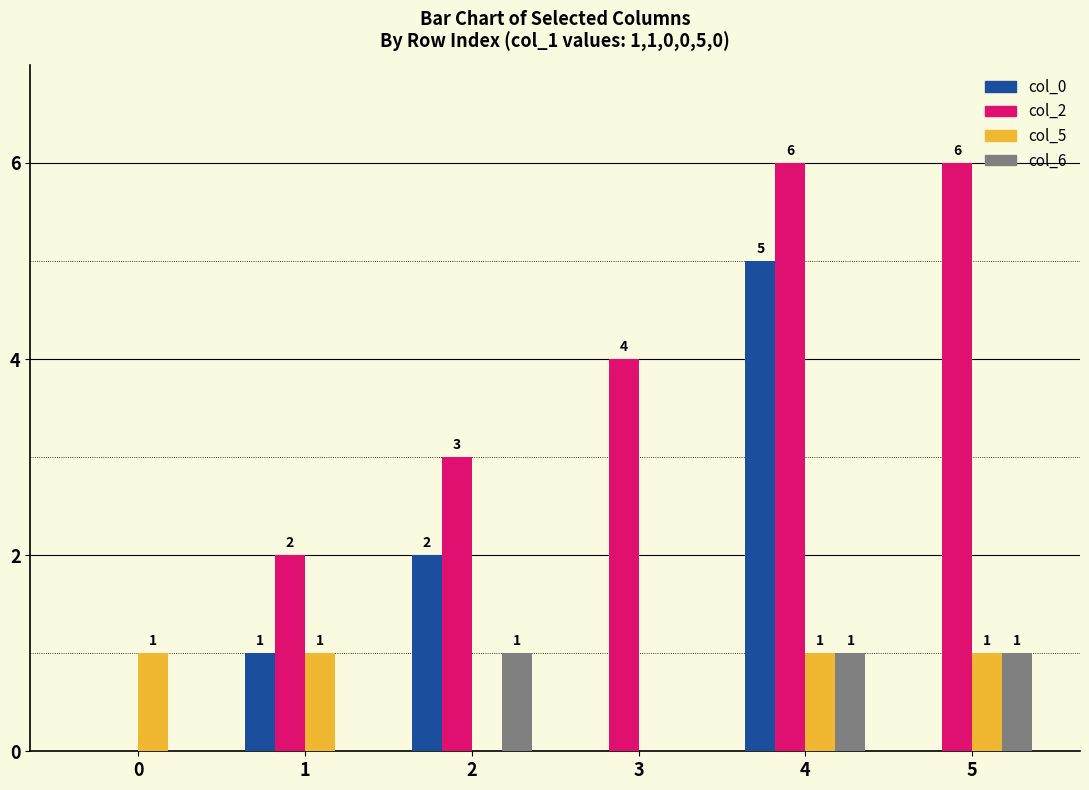

At which category is the sum across all series the highest?

4